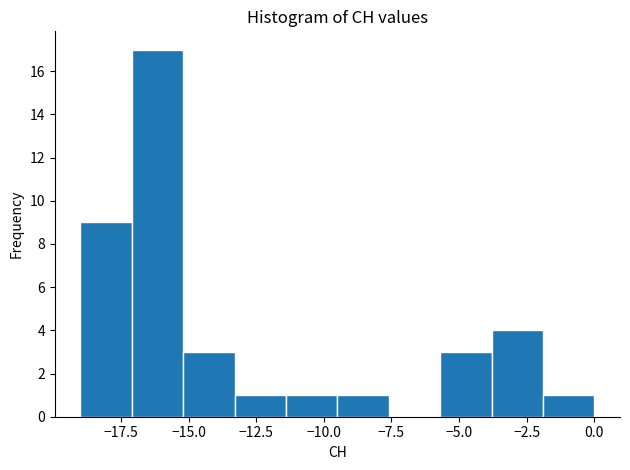

Around what value on the x-axis is the tallest bar? Give the approximate position of its centre, as read against the axis.

-16.0